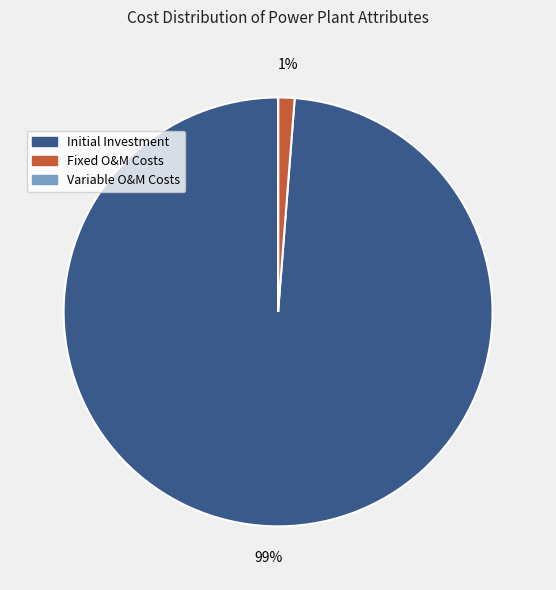

To the nearest percent, what is the difference between the largest and smallest slice percentages?

99%